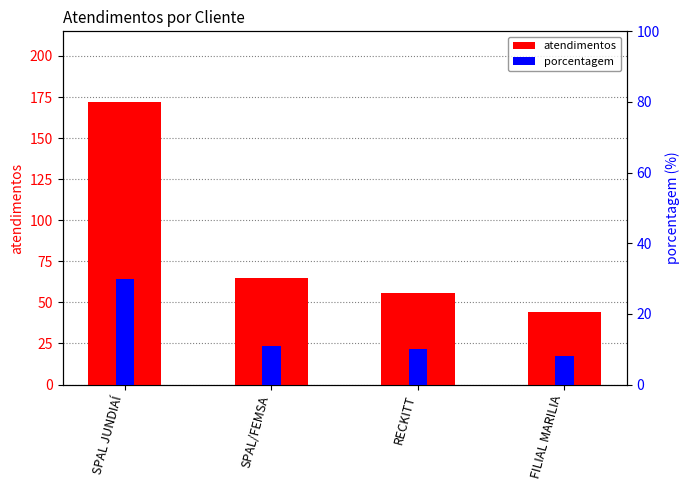

What is the greatest value displayed?

172